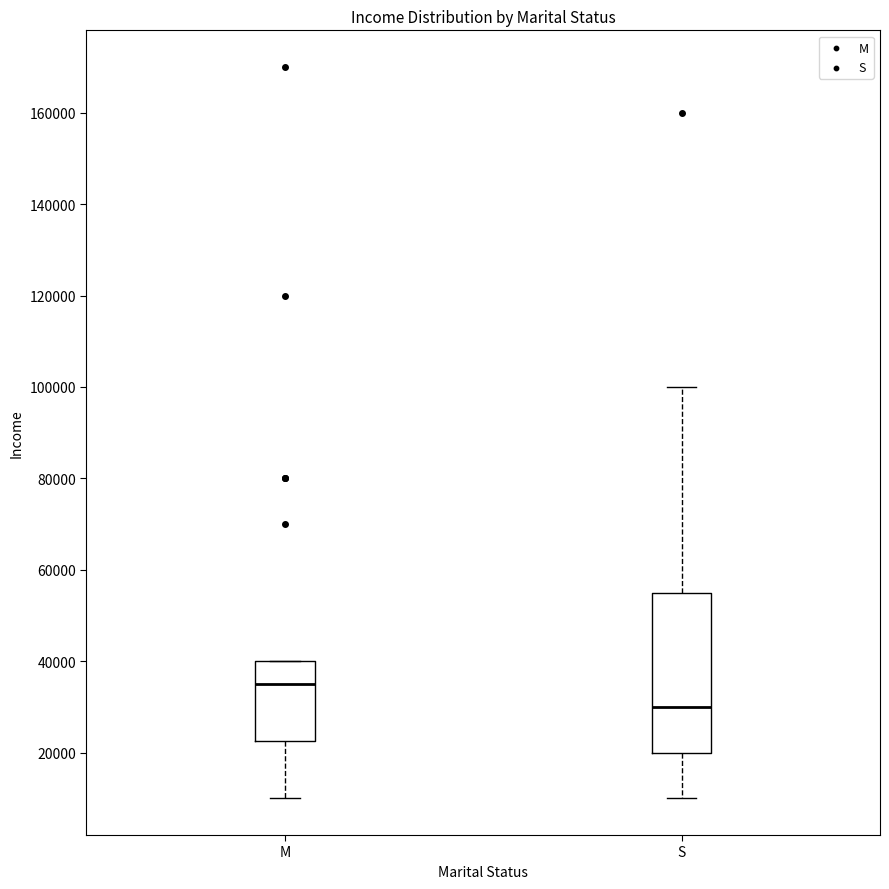

Reading left to right, read every box against the y-axis: the position of its median line, the range the box covers, and the ends of its whiskers. The values are not printed on the chart, so give them approximately, as read against the axis.

M: median 36000, box 22000 to 40000, whiskers 10000 to 40000
S: median 30000, box 20000 to 56000, whiskers 10000 to 100000